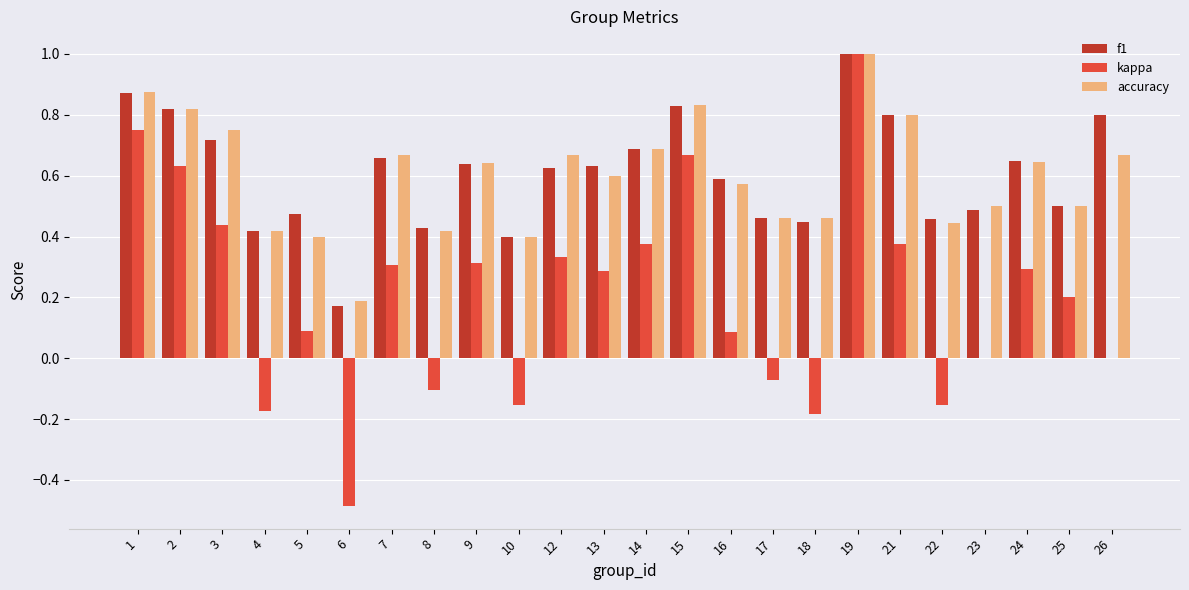

Which series changed the most between 6 and 24?

kappa